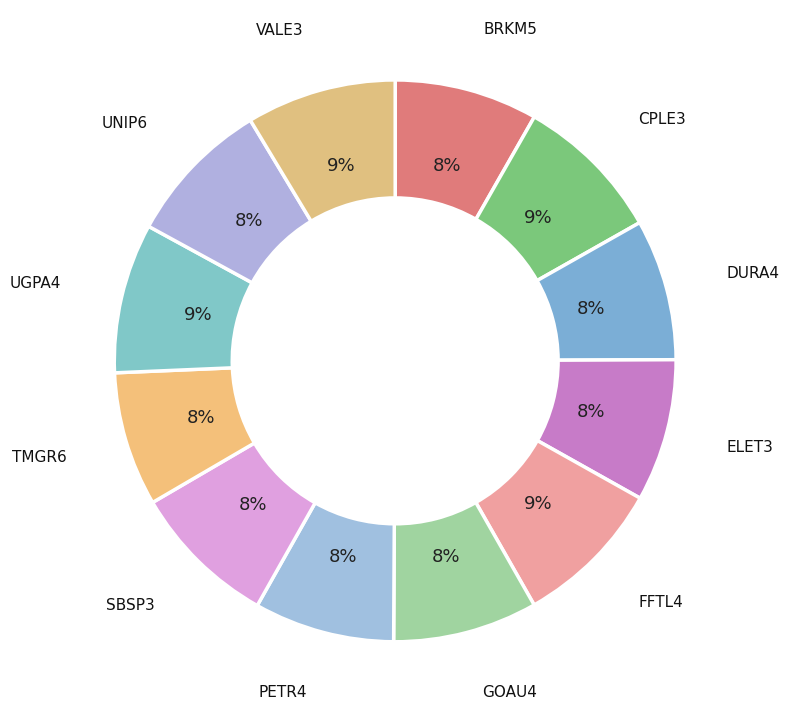

The DURA4 slice represents 8% of the pie. True or false?

True